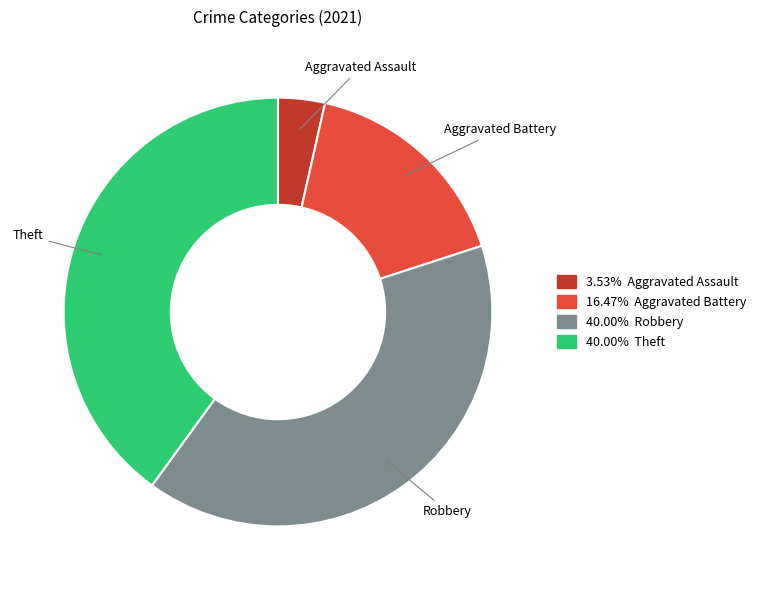

Does Theft represent more than half of the total?

No